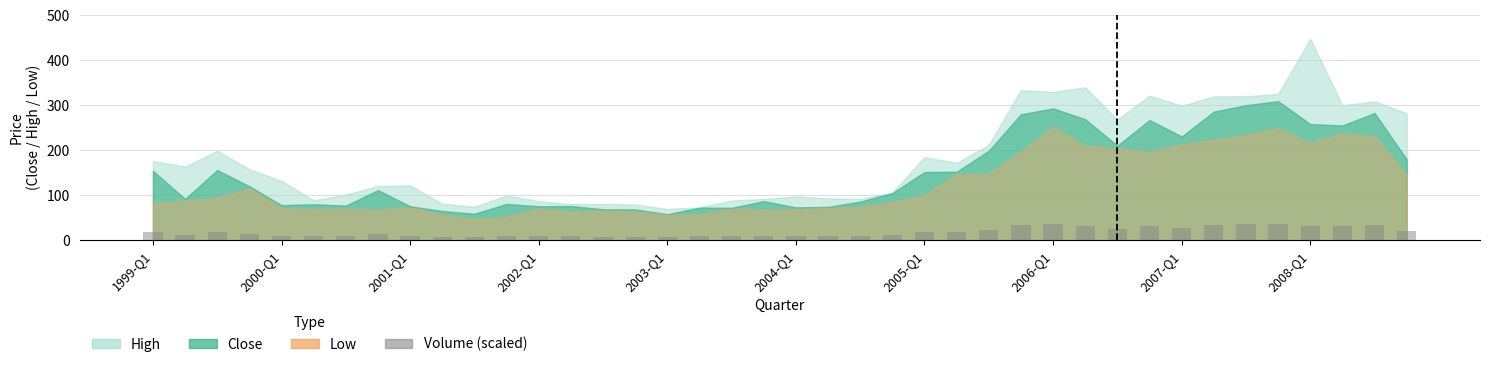

What is the smallest value displayed?

7.0